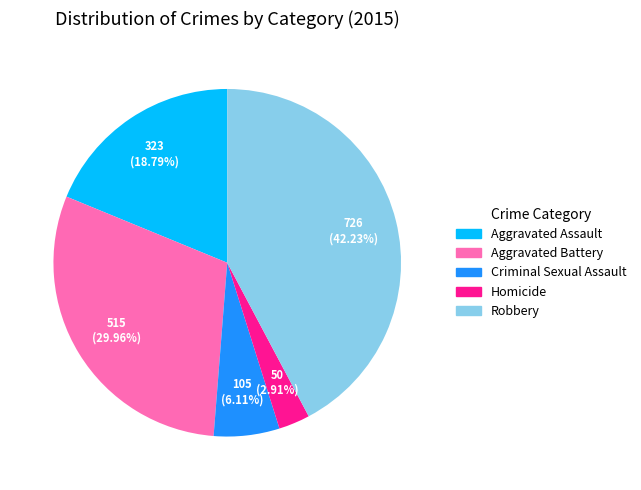

Combined, do Homicide and Robbery account for over 50%?

No